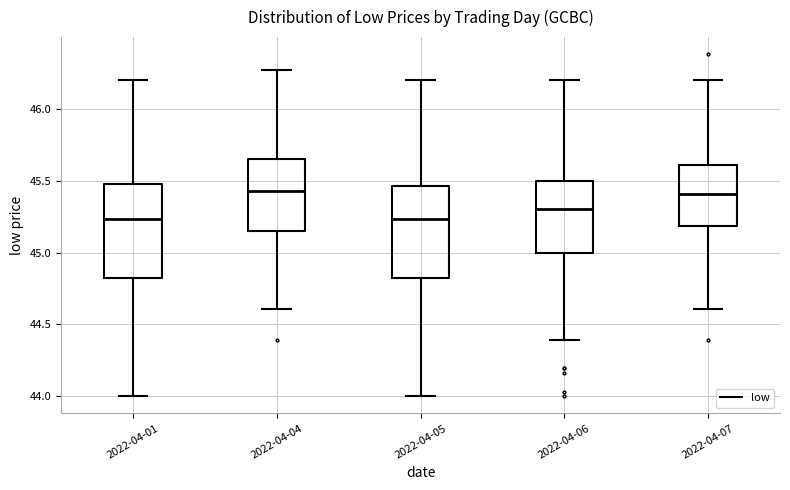

Where does the upper whisker of the box for 2022-04-07 end on the y-axis? The values are not printed on the chart, so give them approximately, as read against the axis.

46.20